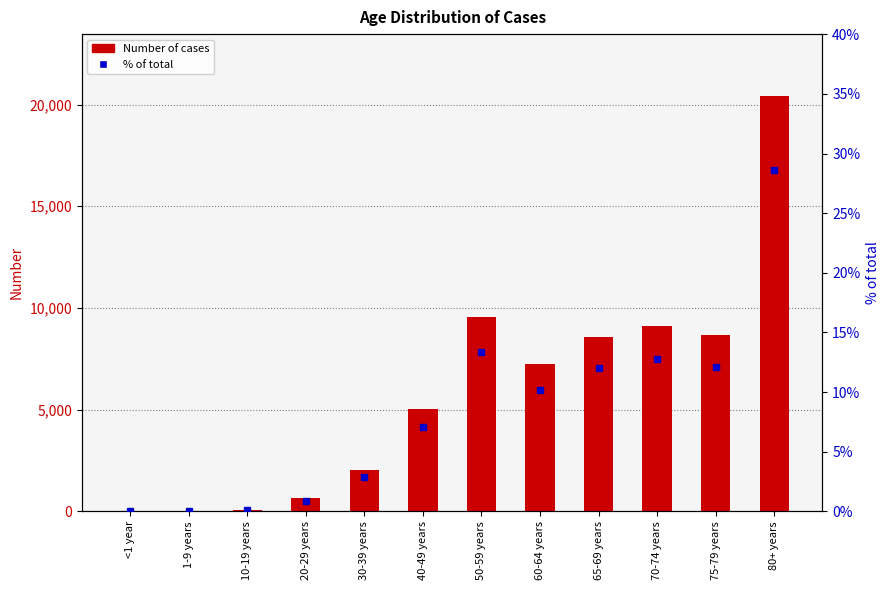

What position from the right is 65-69 years?

4